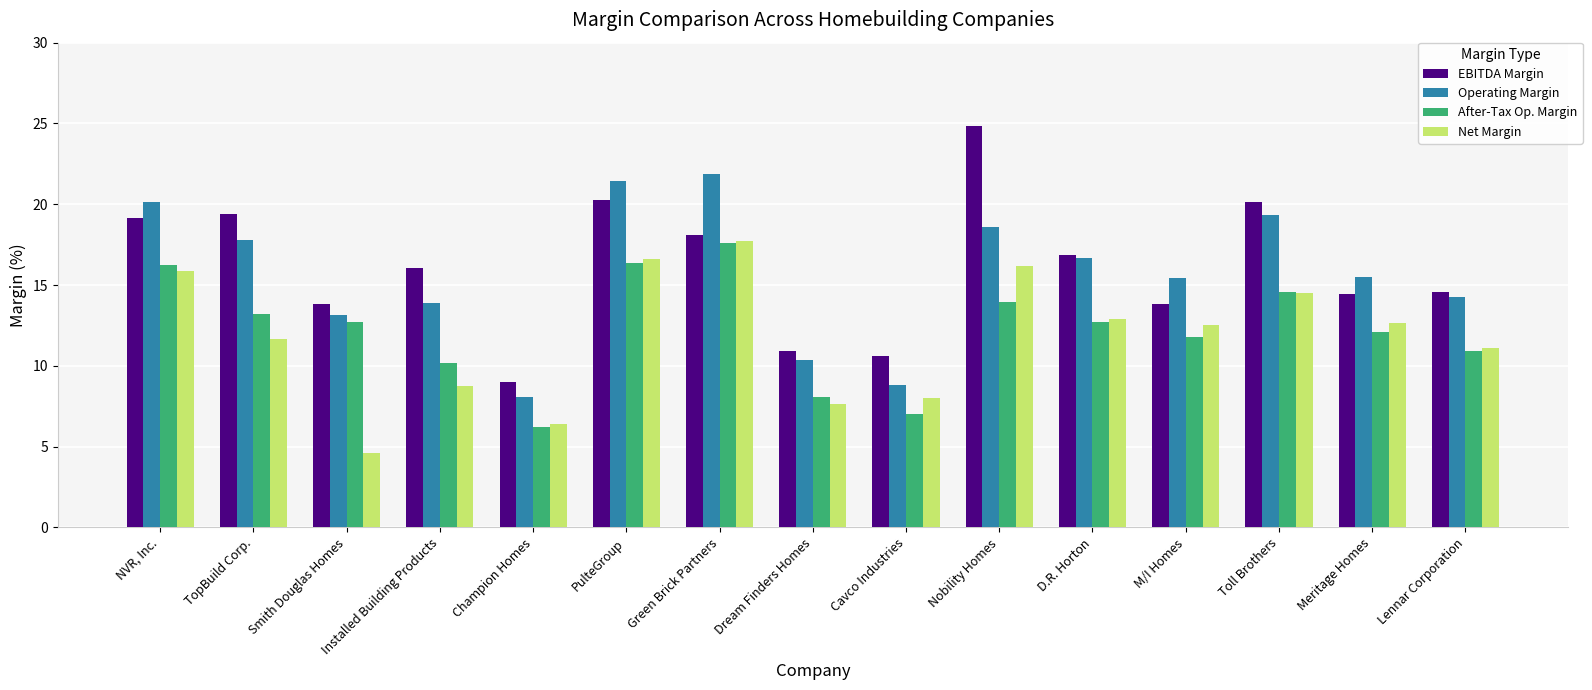

Where does the Operating Margin series first go above 15?

NVR, Inc.